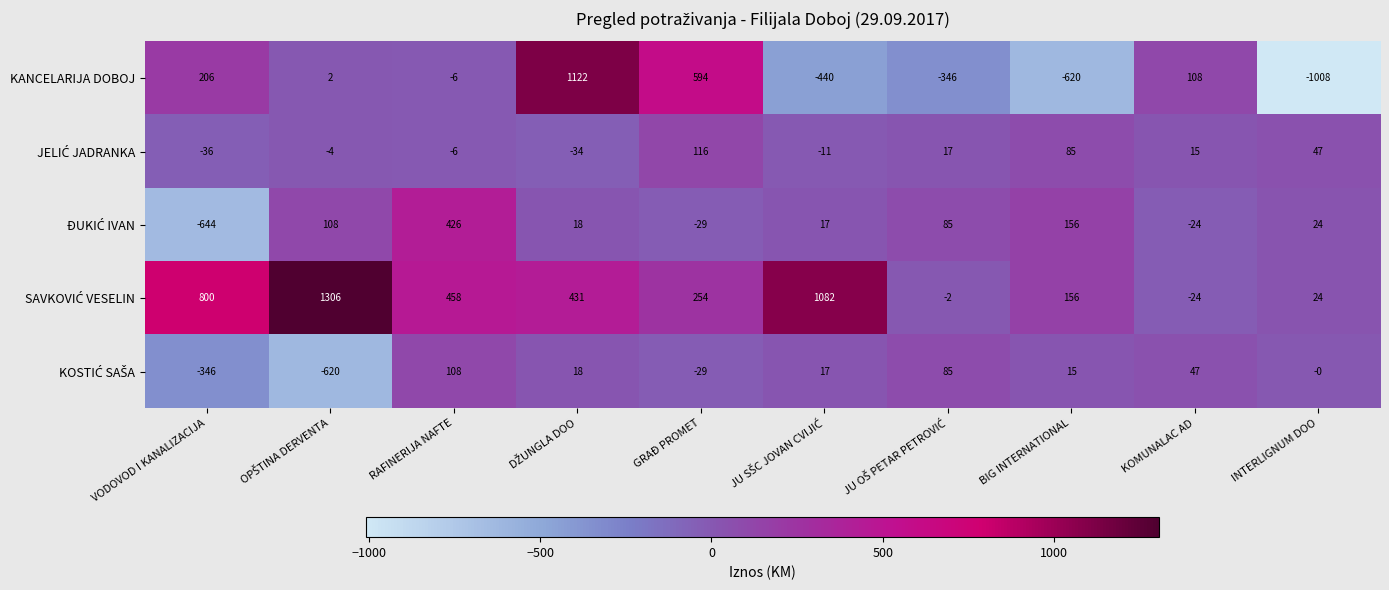

What is the smallest value displayed?

-1008